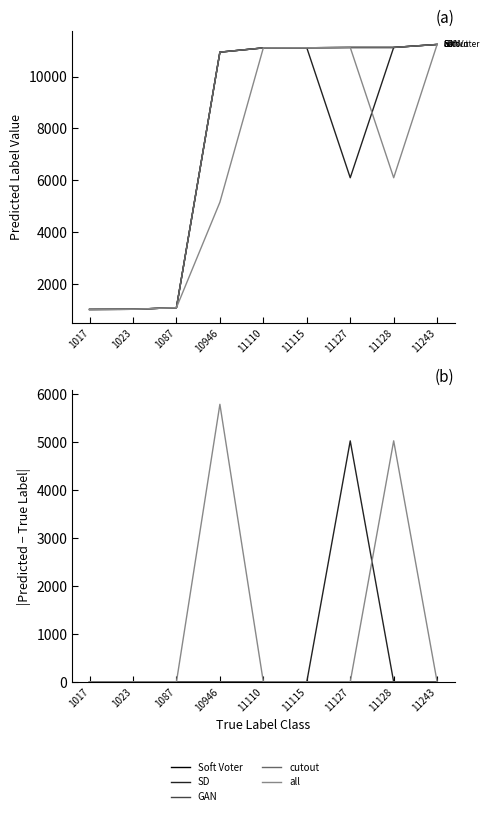

Reading left to right, extract all data points from this chart.

Soft Voter Prediction: 0	0	0	0	0	0	0	1	0
ViTHybrid_10_SD Prediction: 0	0	0	0	0	0	5028	0	0
ViTHybrid_10_GAN Prediction: 0	0	0	0	0	0	0	1	0
ViTHybrid_10_cutout Prediction: 0	0	0	0	0	0	0	1	0
ViTHybrid_10_all Prediction: 0	0	0	5791	0	0	0	5029	0